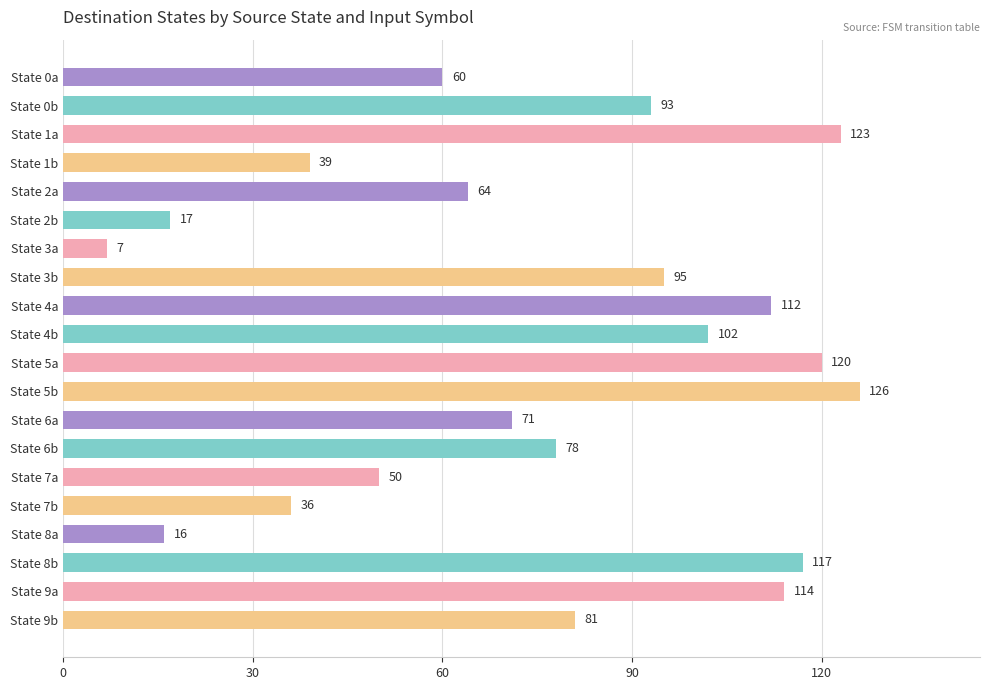

Reading top to bottom, transcribe all the data shown in this chart.

60	93	123	39	64	17	7	95	112	102	120	126	71	78	50	36	16	117	114	81